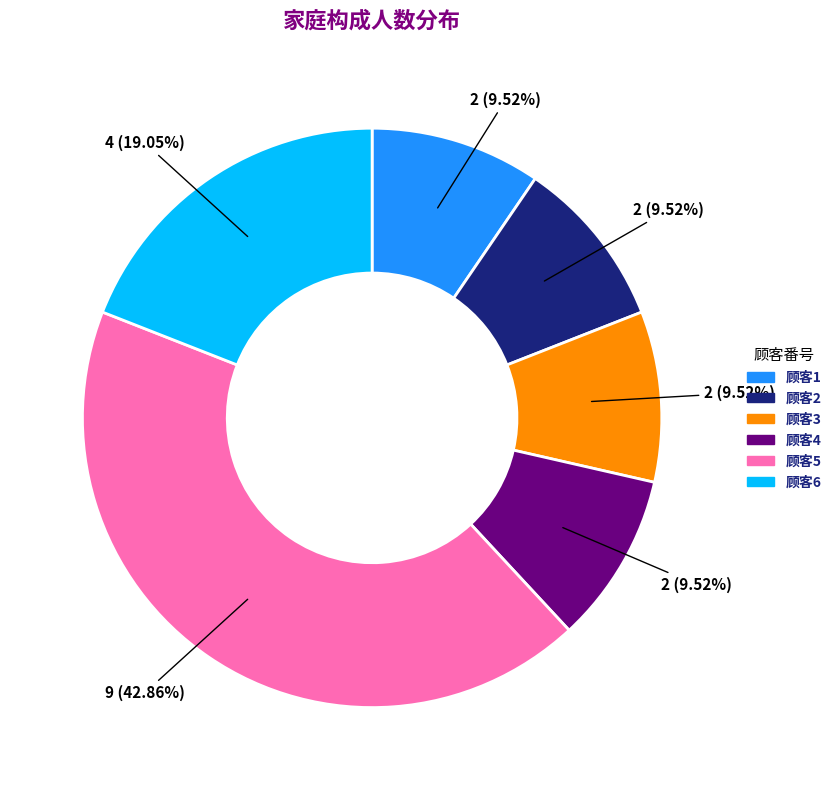

Is there a majority slice in this chart?

No